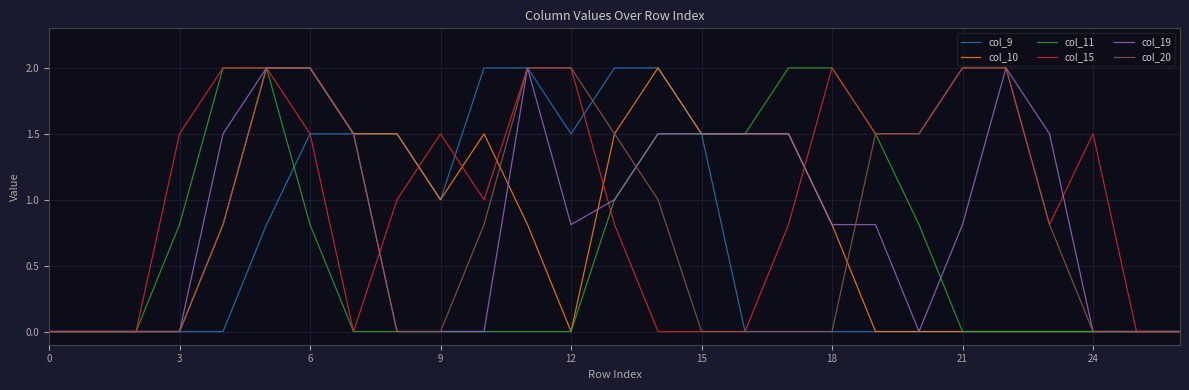

Which series has the largest total across all categories?

col_15